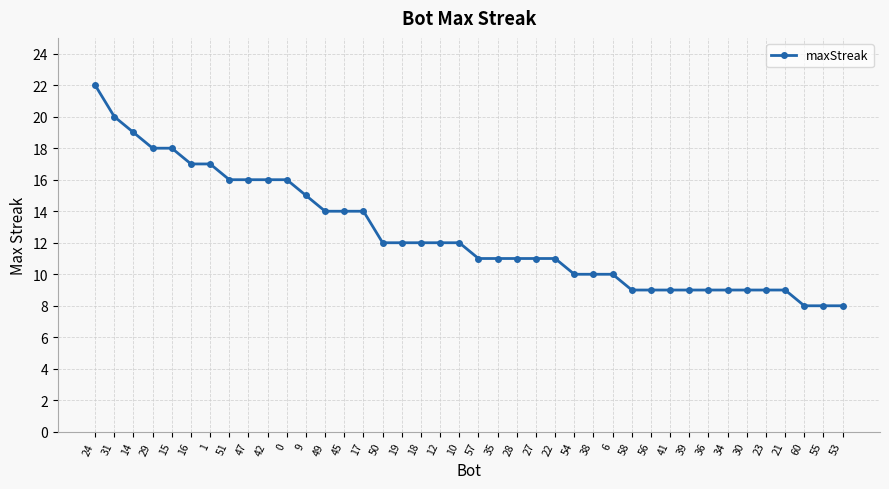

Where is the data nearest to the value 15?

9